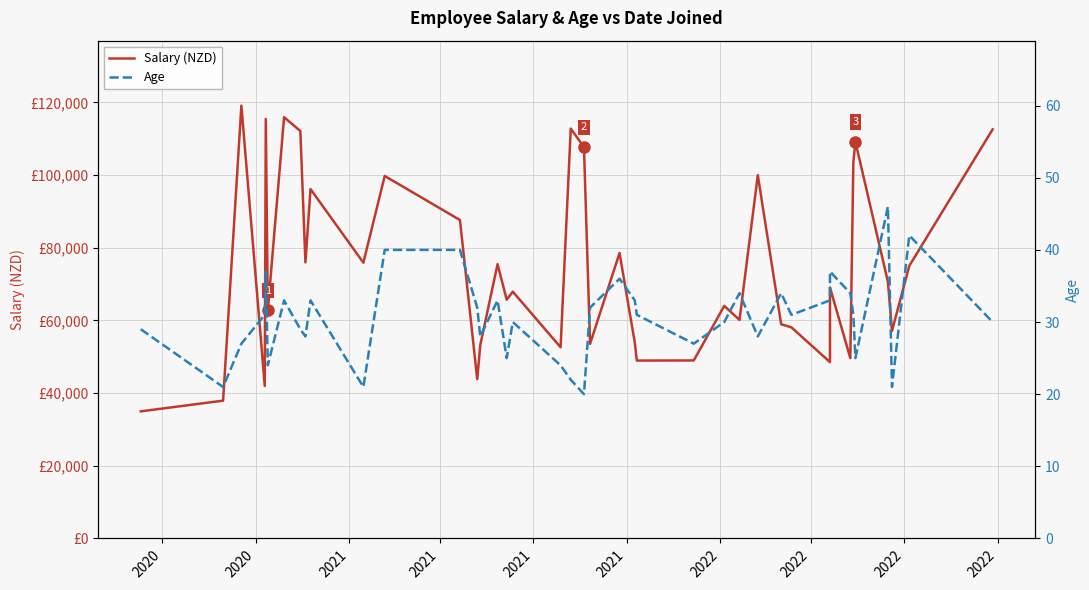

How many series are shown in this chart?

2